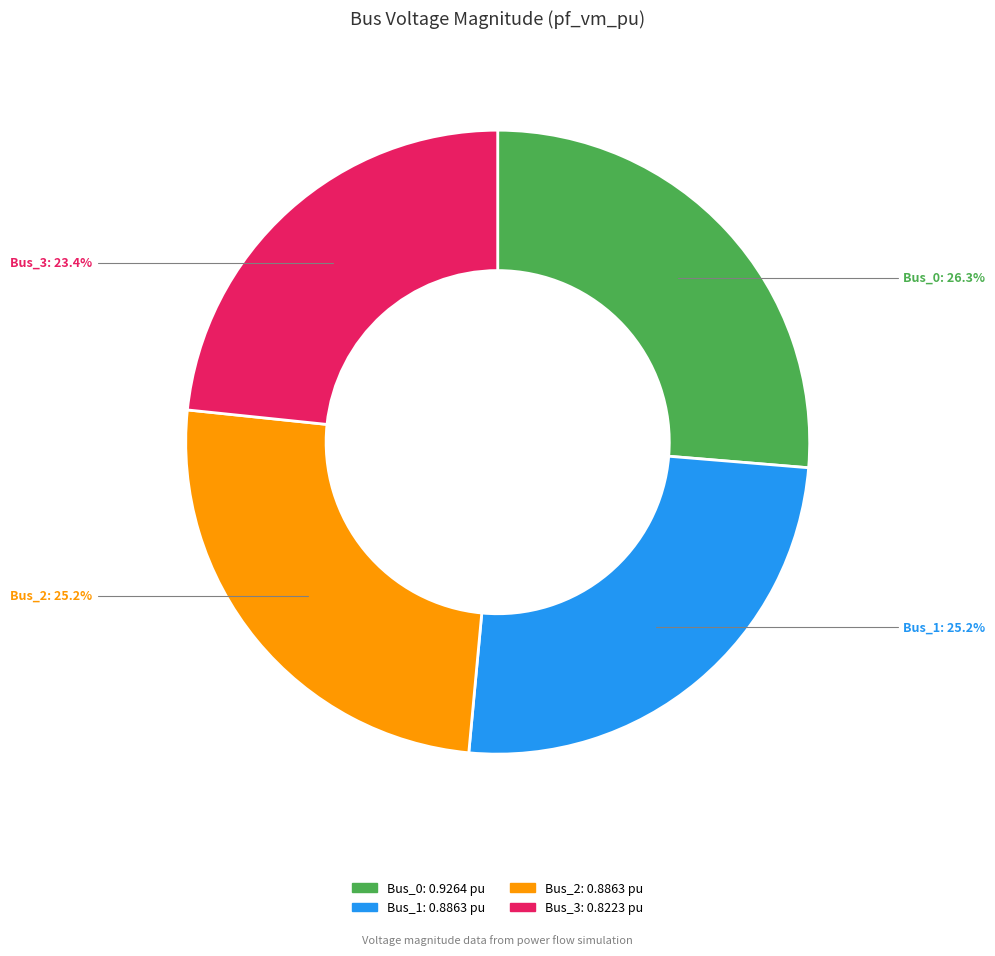

The Bus_2 slice represents 25% of the pie. True or false?

True